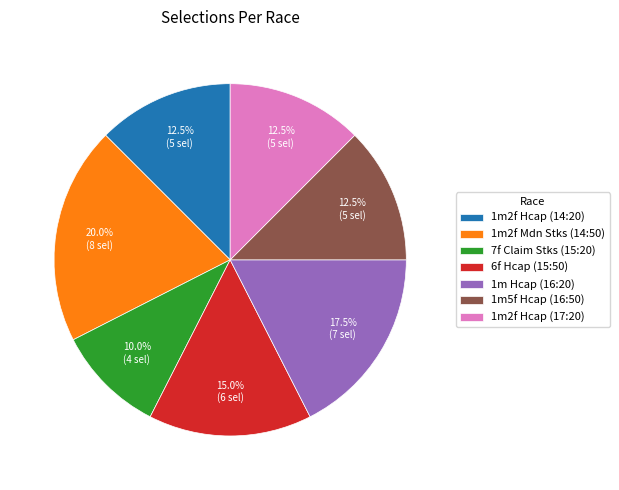

What percentage do 1m2f Mdn Stks (14:50) and 1m2f Hcap (14:20) together represent?

32.5%